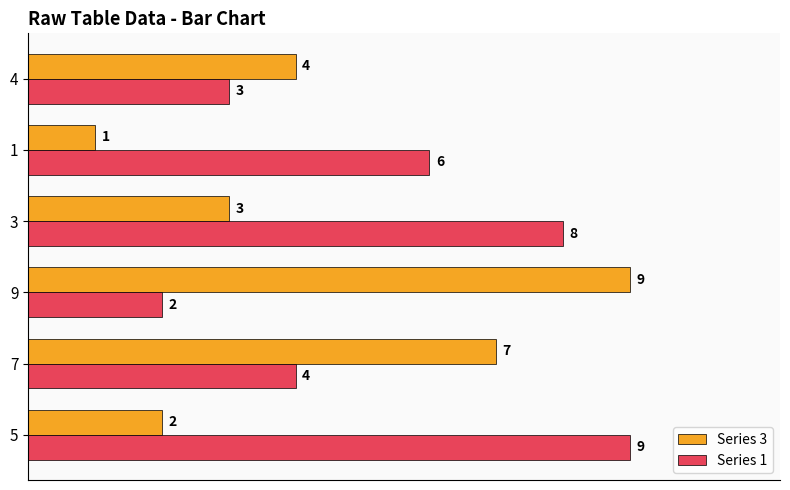

What is the minimum value for Series 3?

1